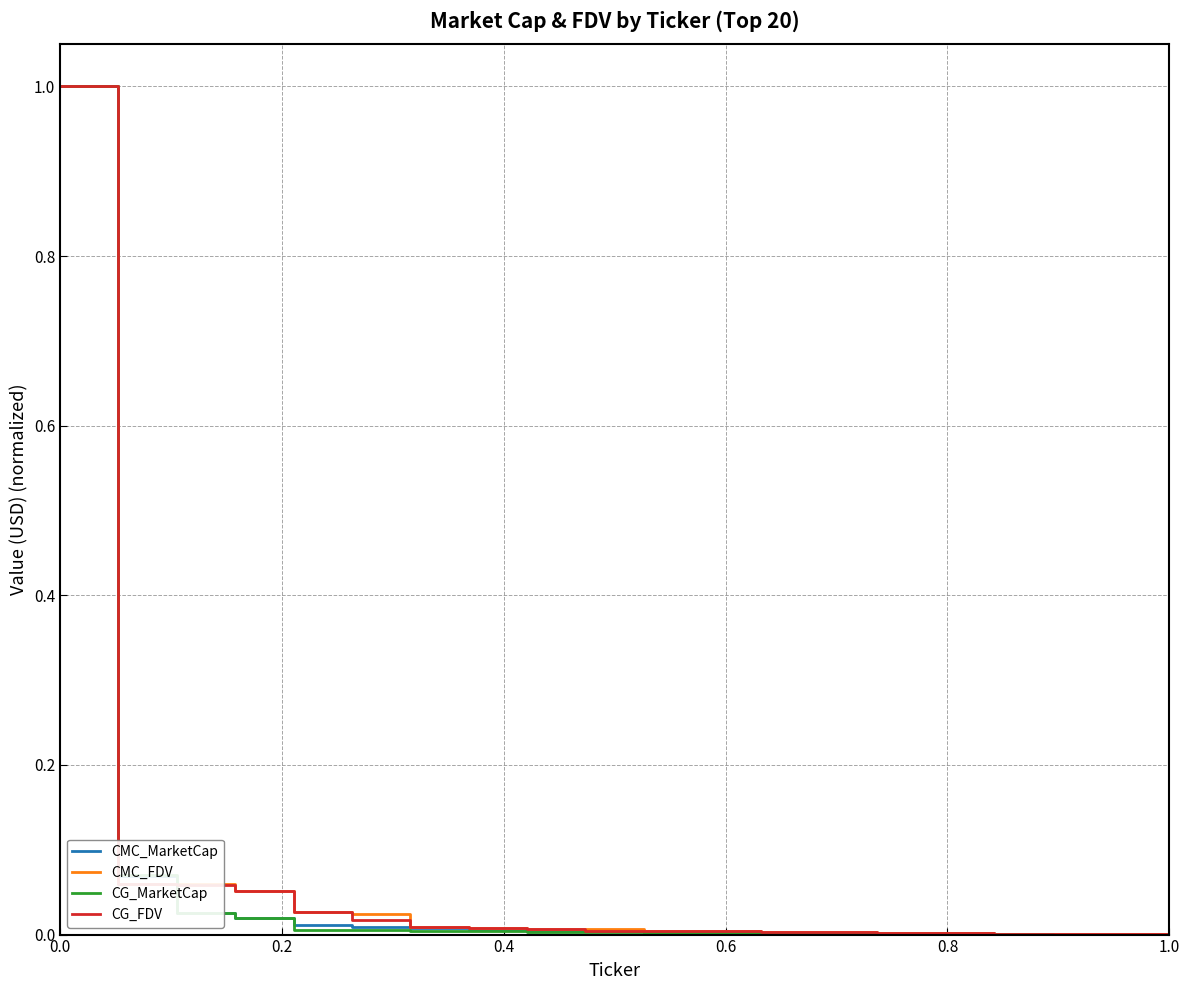

What is the highest value of the CMC_FDV series?

1.0